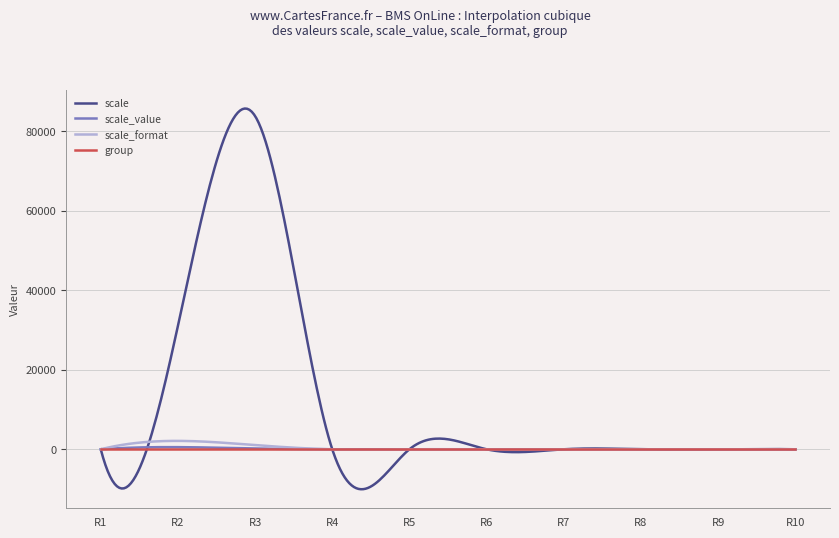

Which series has the widest spread of values?

scale